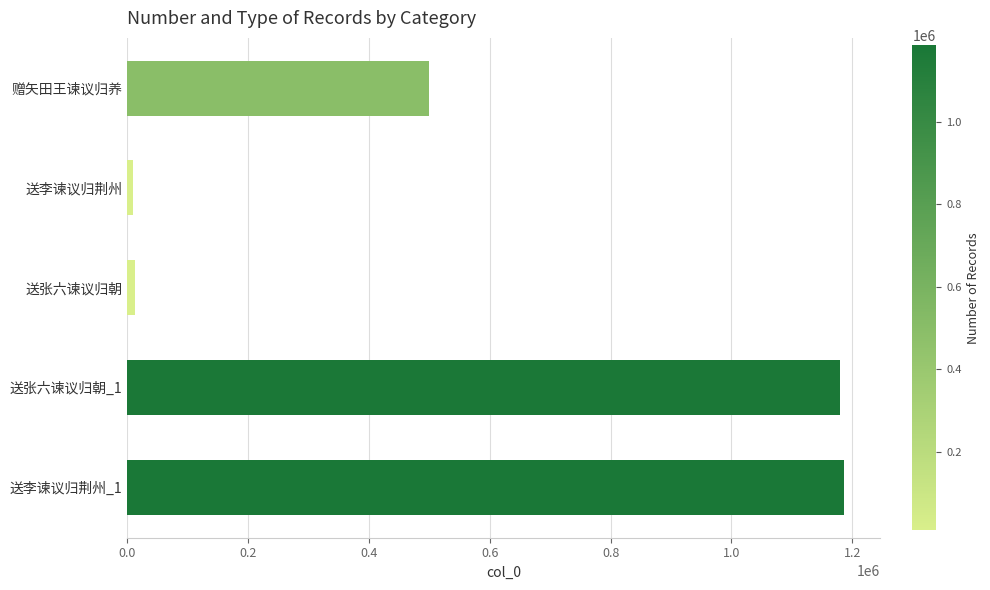

What is the average value?

577376